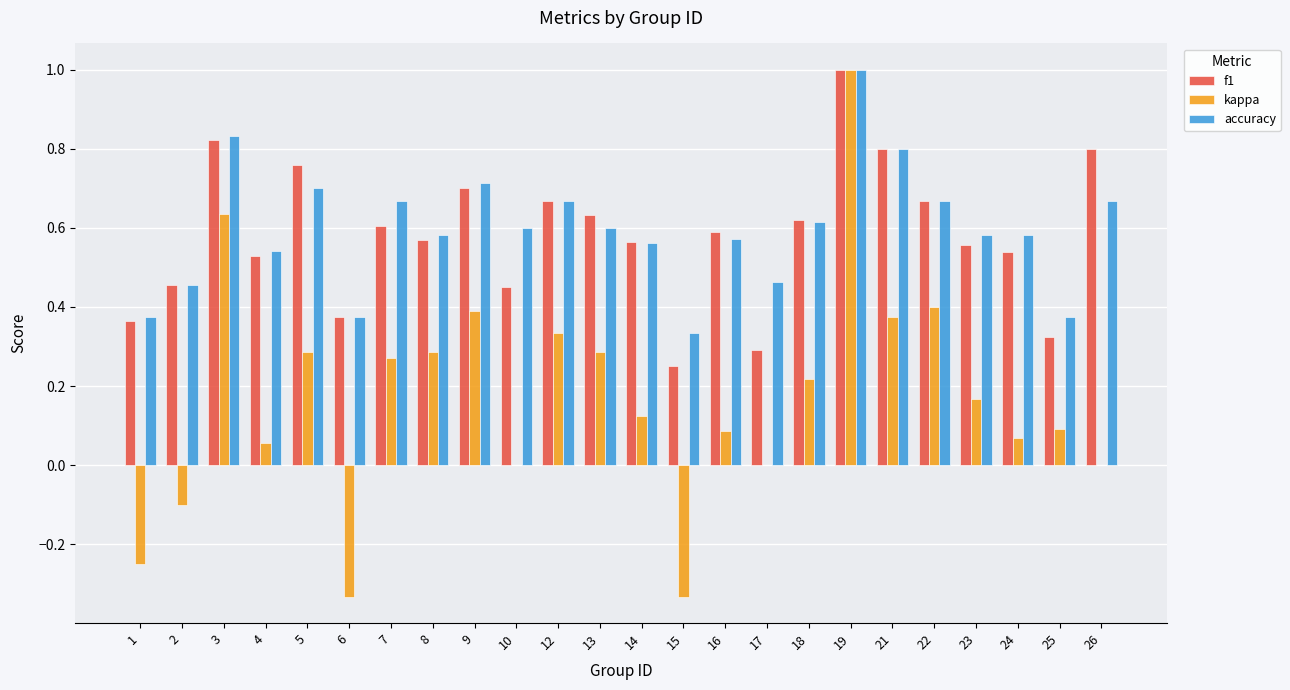

Which series changed the most between 1 and 14?

kappa